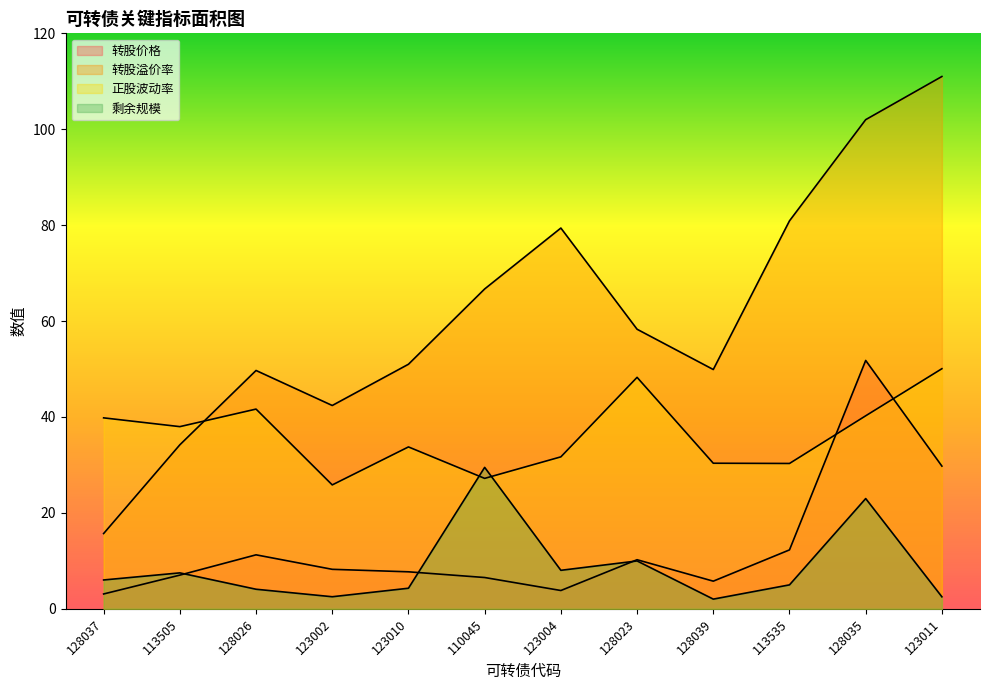

What is the difference between the maximum and minimum values in the 转股溢价率 series?

95.3